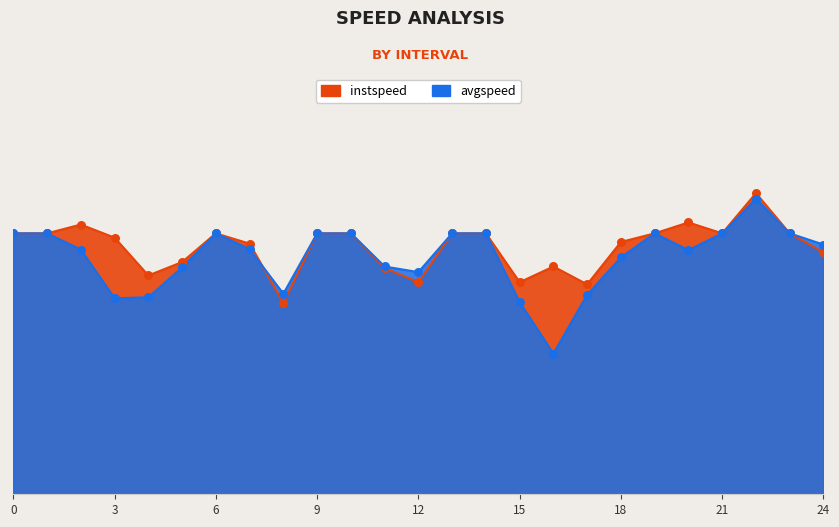

What is the total value across all series at 5.0?

24.4